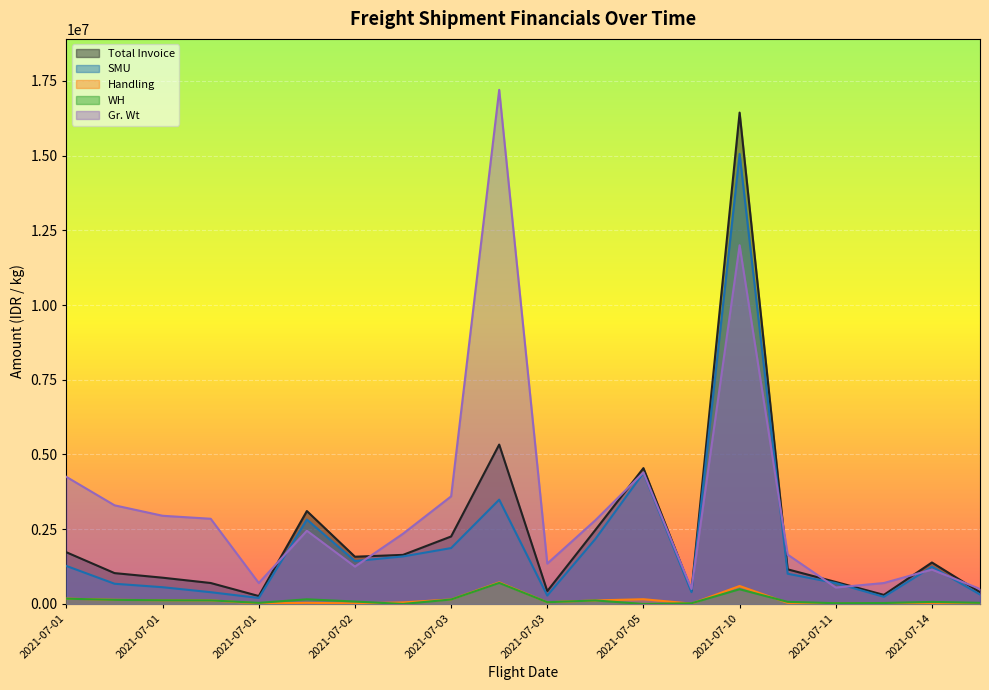

At 2021-07-02, list the series in order from smallest to largest.

Handling, WH, Gr. Wt, SMU, Total Invoice